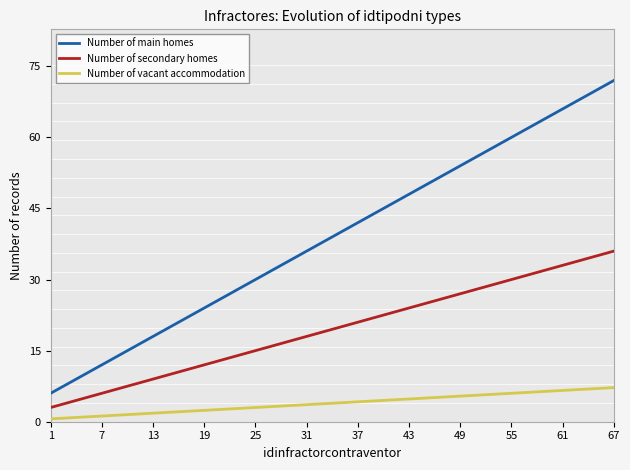

Which category has the highest value across all series?

67